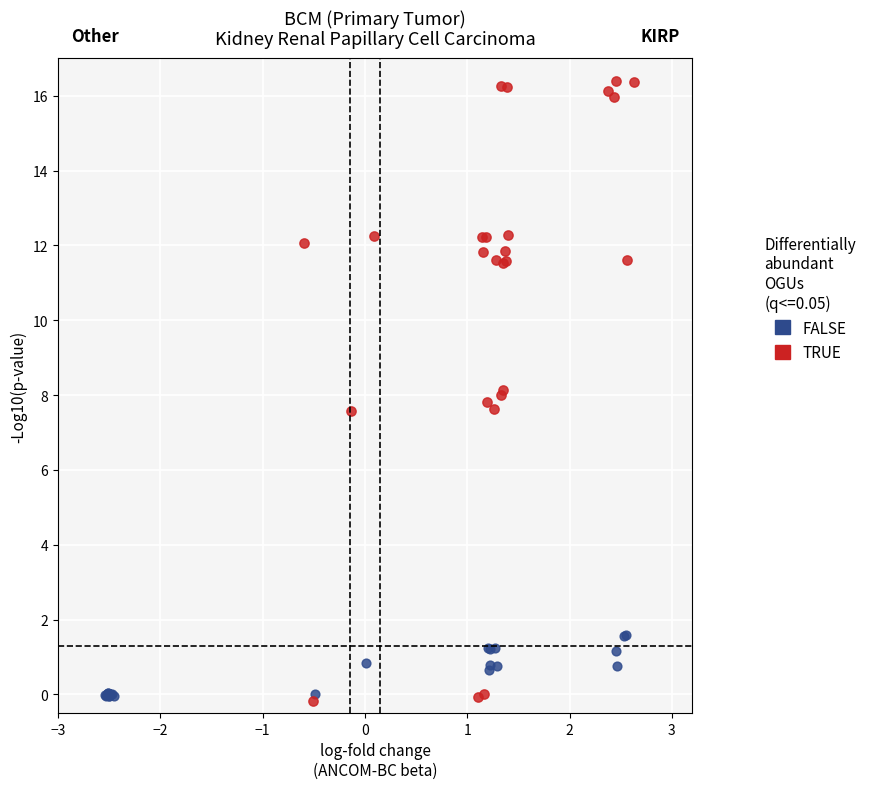

Which series reaches the maximum Y coordinate?

TRUE